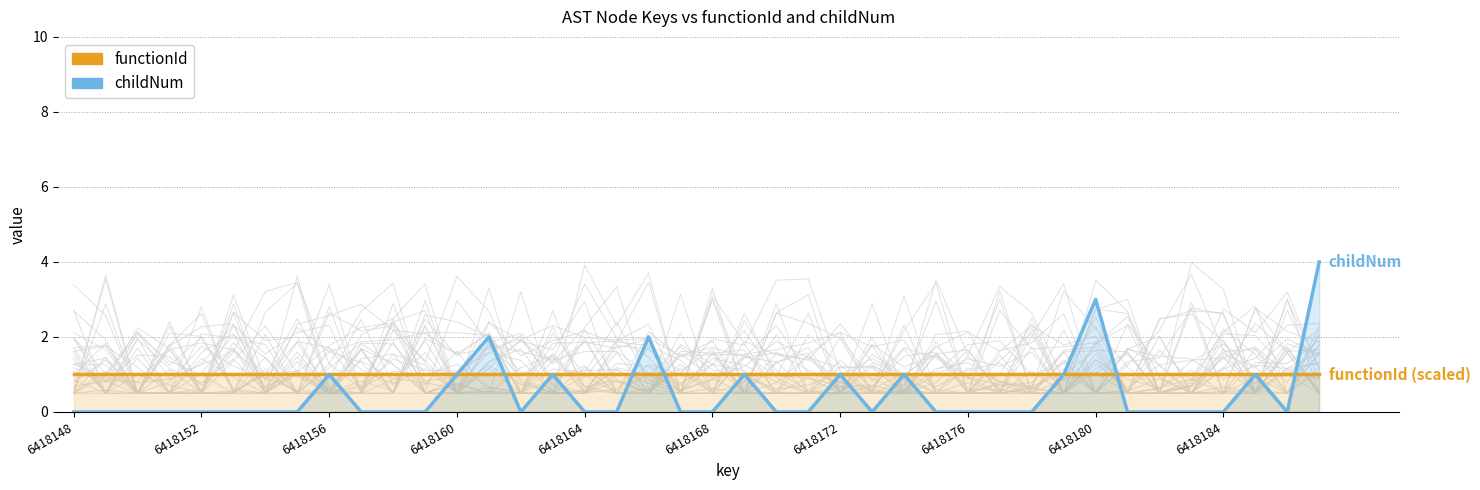

The value of childNum at 26 is 1. True or false?

True